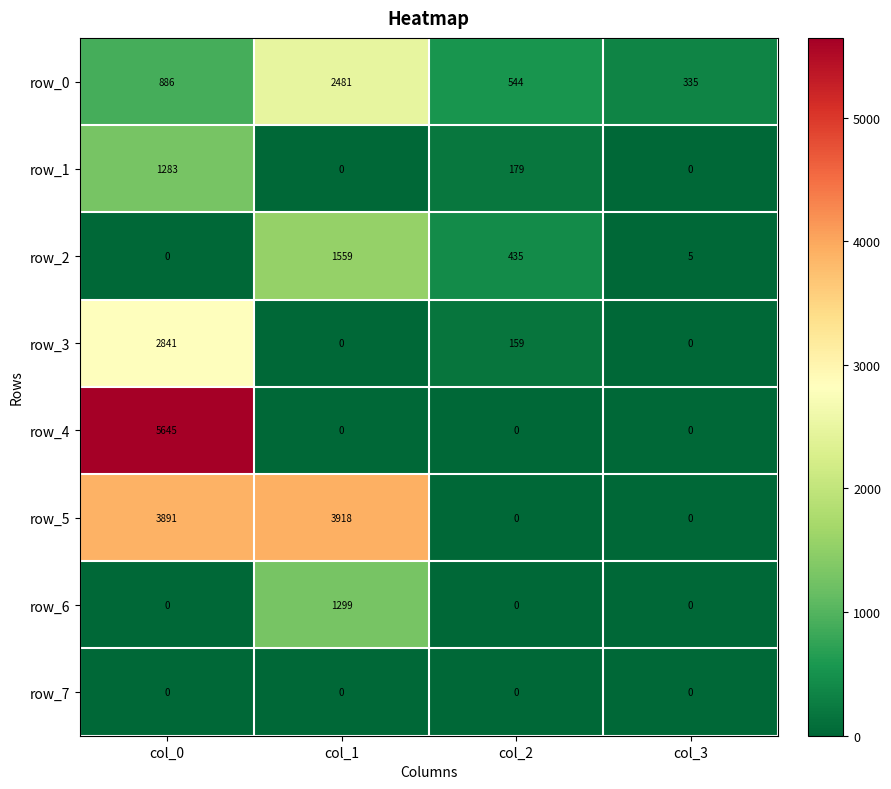

Is it true that row_2 equals 2329 at col_1?

False